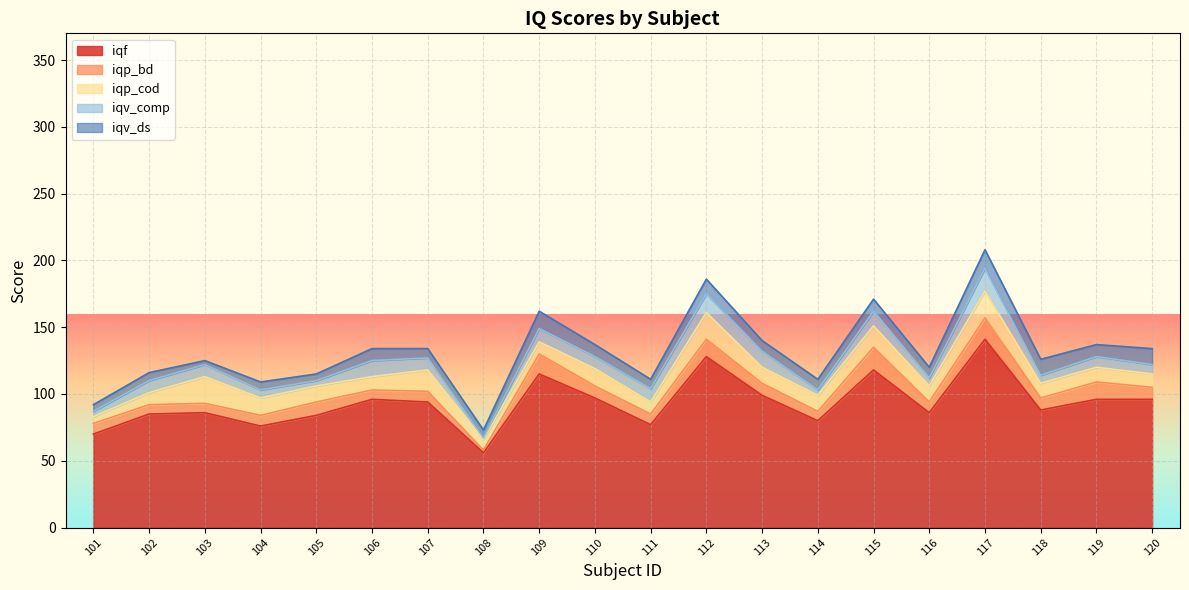

What is the approximate value of iqv_comp at 107?

9